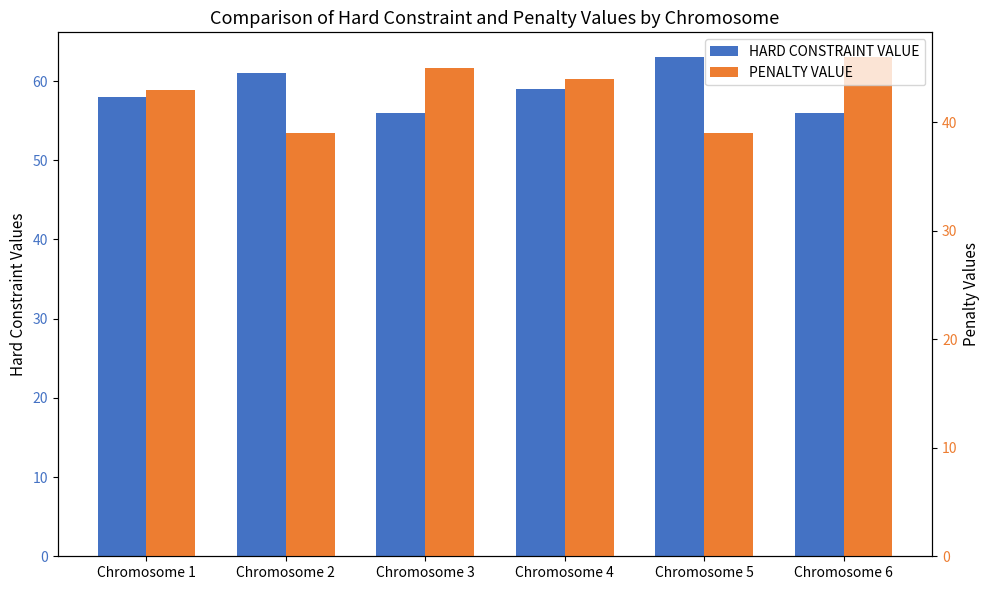

Which series has the largest range (max minus min)?

HARD CONSTRAINT VALUE